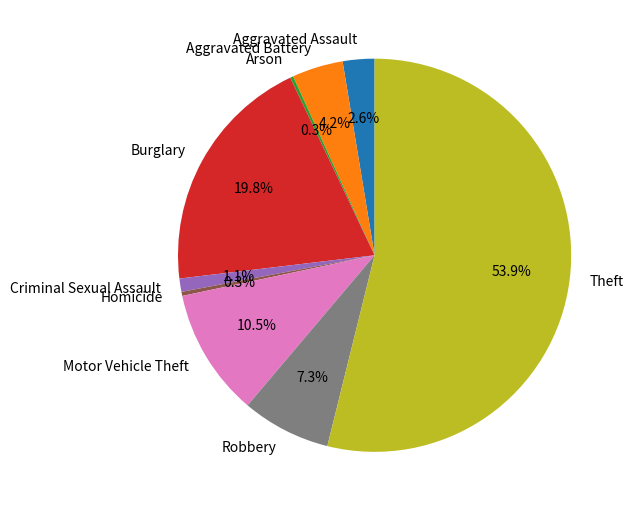

The Theft slice represents 46% of the pie. True or false?

False